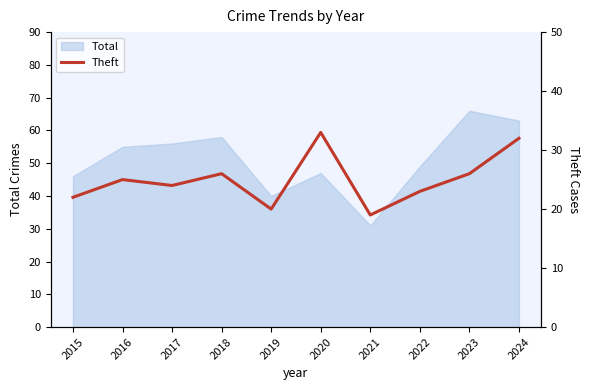

At which label does the data first exceed 25?

2018